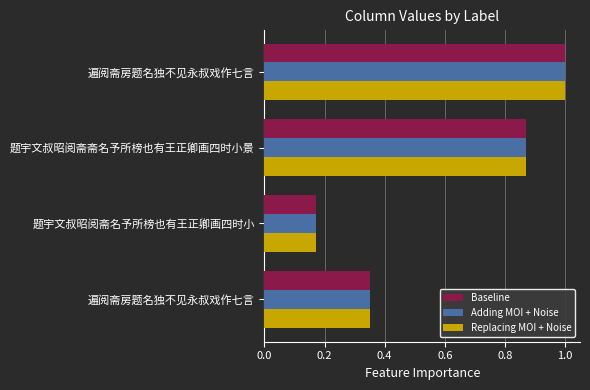

How many Adding MOI + Noise values are between 0 and 1?

4